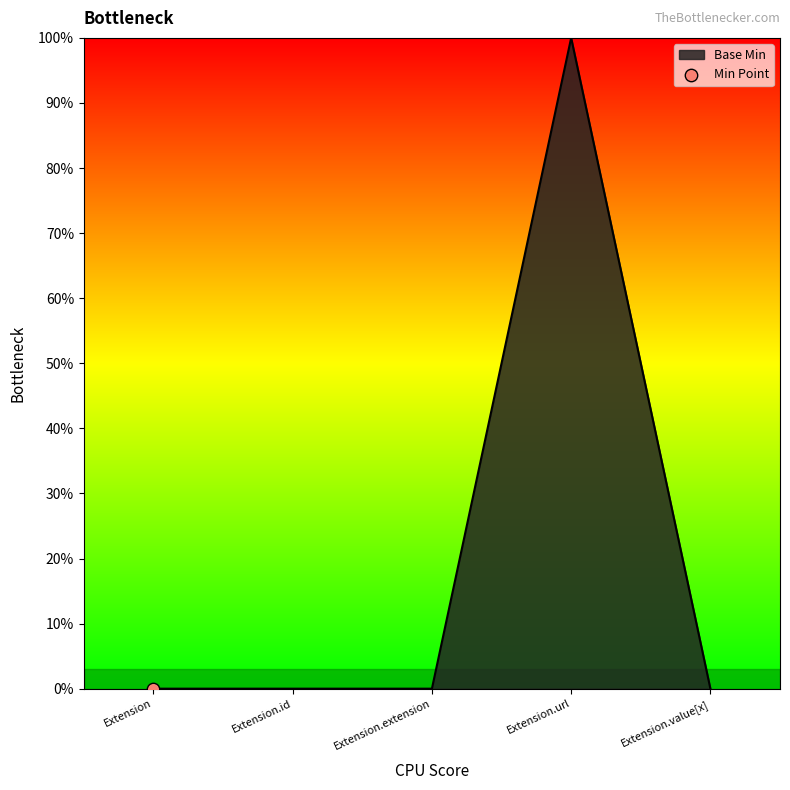

Between Extension.value[x] and Extension.url, which is larger?

Extension.url